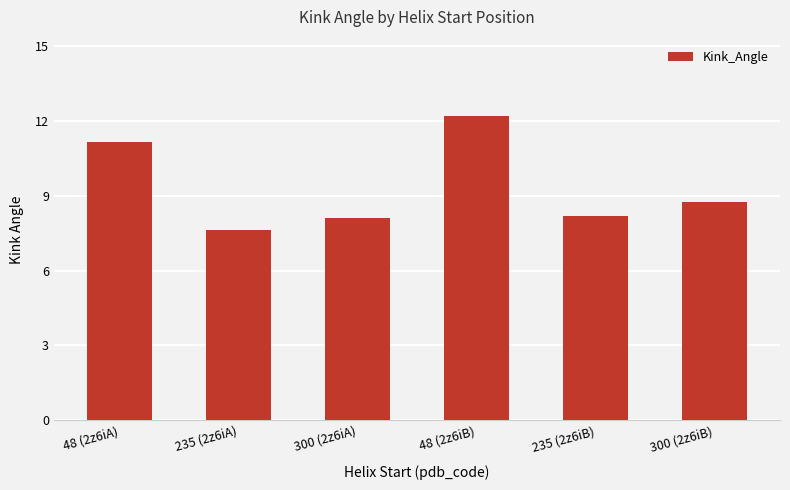

The value at 300 (2z6iA) is 12.4. True or false?

False